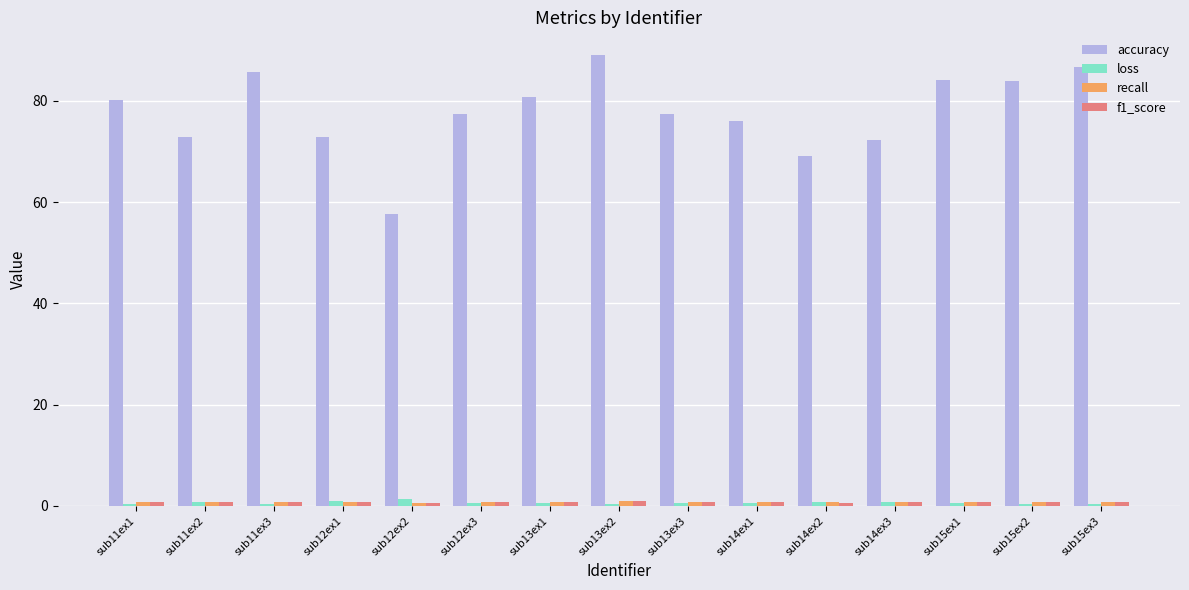

Which series has the largest total across all categories?

accuracy